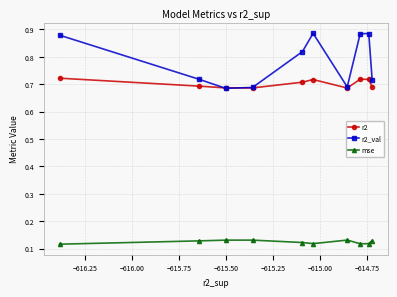

How many mse values are between 0 and 1?

10